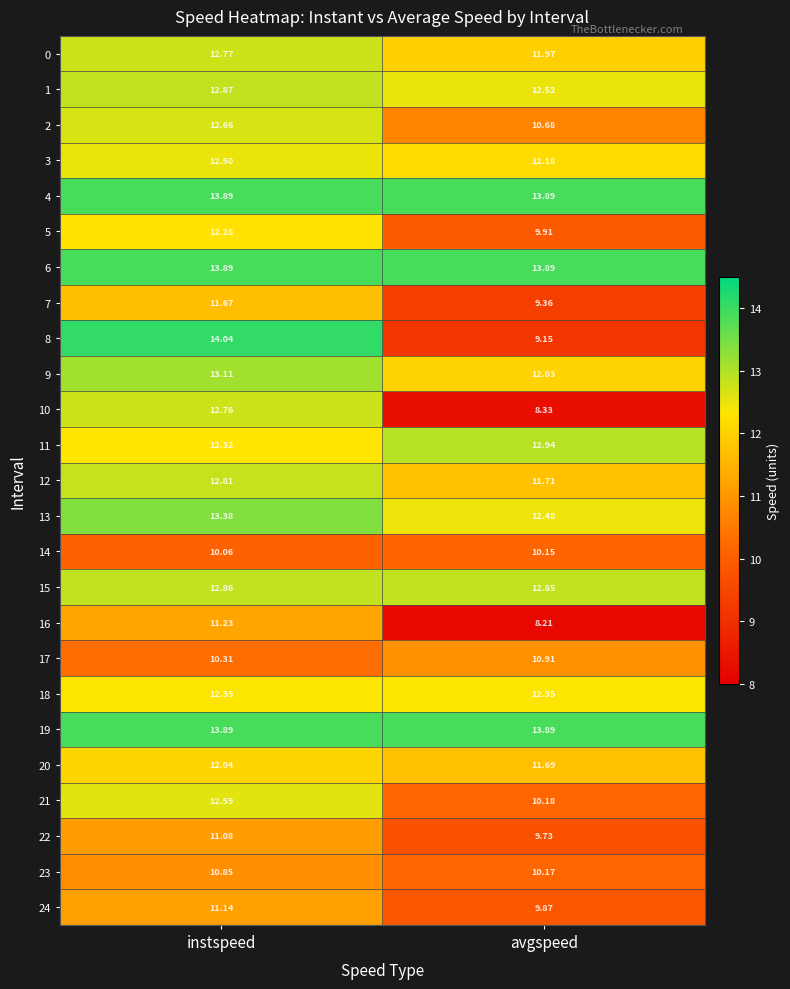

Between instspeed and avgspeed, which series saw the biggest shift?

8